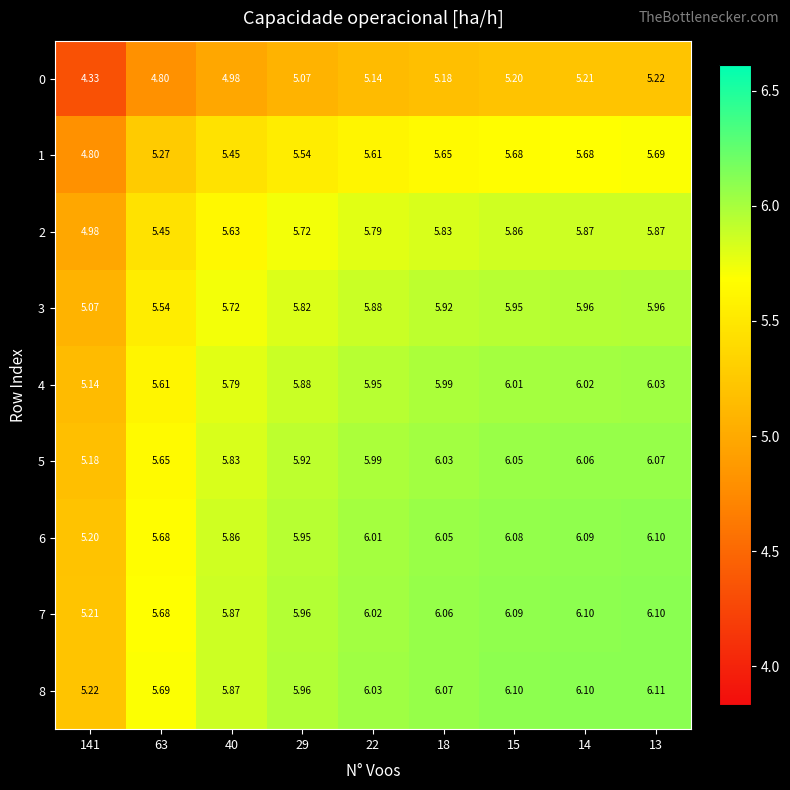

Is the value of 0 at 40 greater than the value of 5 at 141?

No